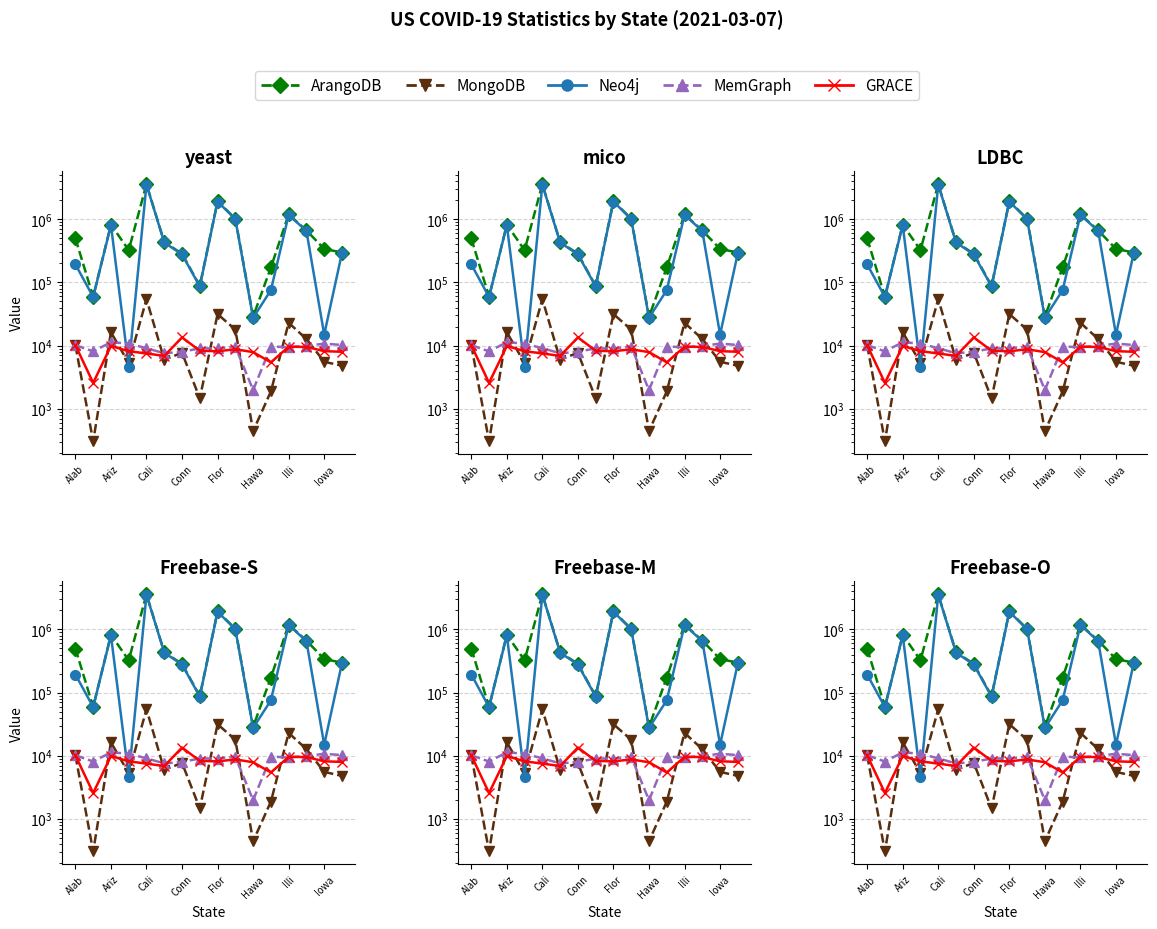

Does the chart display data point markers on the line(s)?

Yes